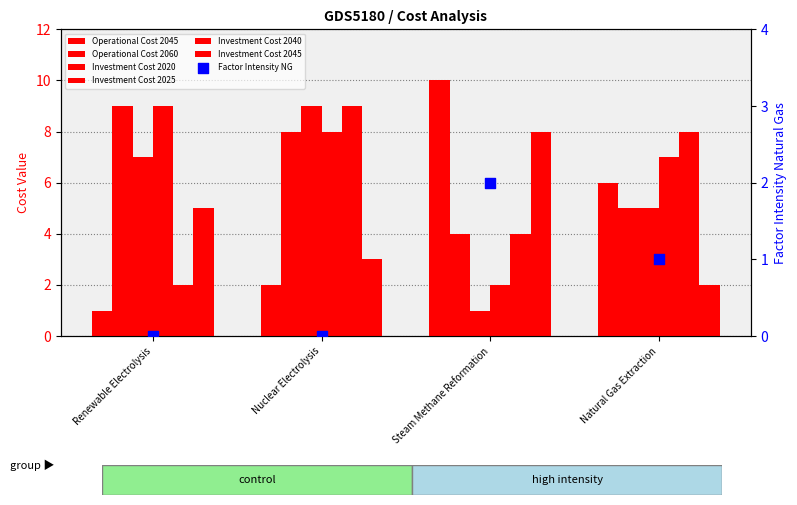

At which category is the sum across all series the highest?

Nuclear Electrolysis